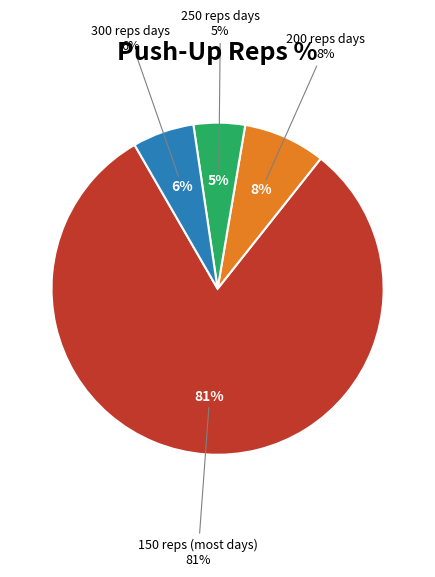

Does DAY 9 account for over 50% of the chart?

No